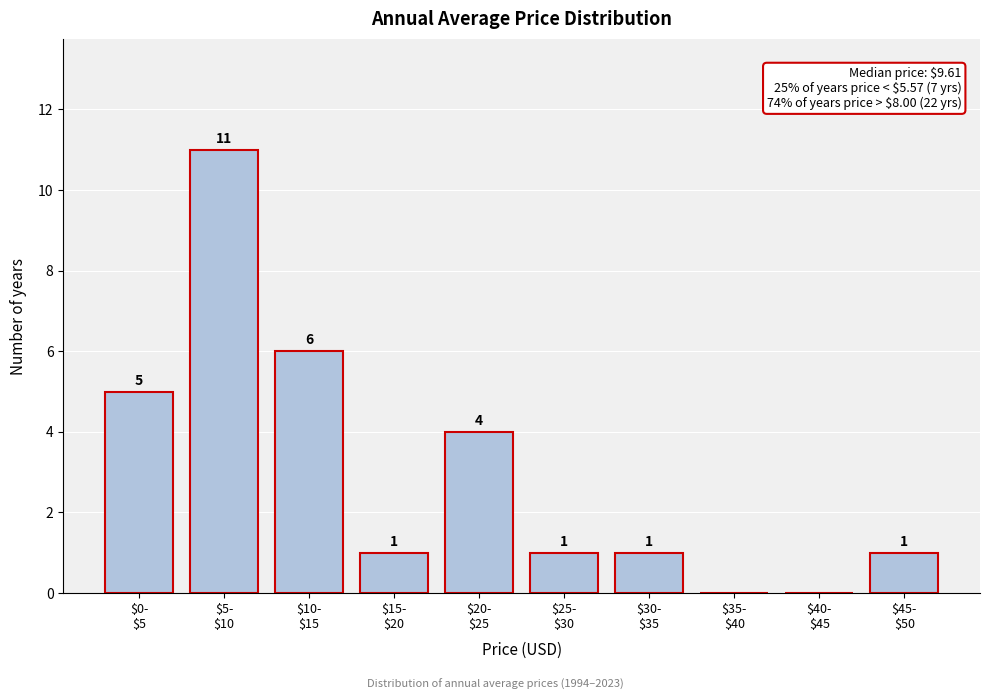

What is the sum of all values?

30